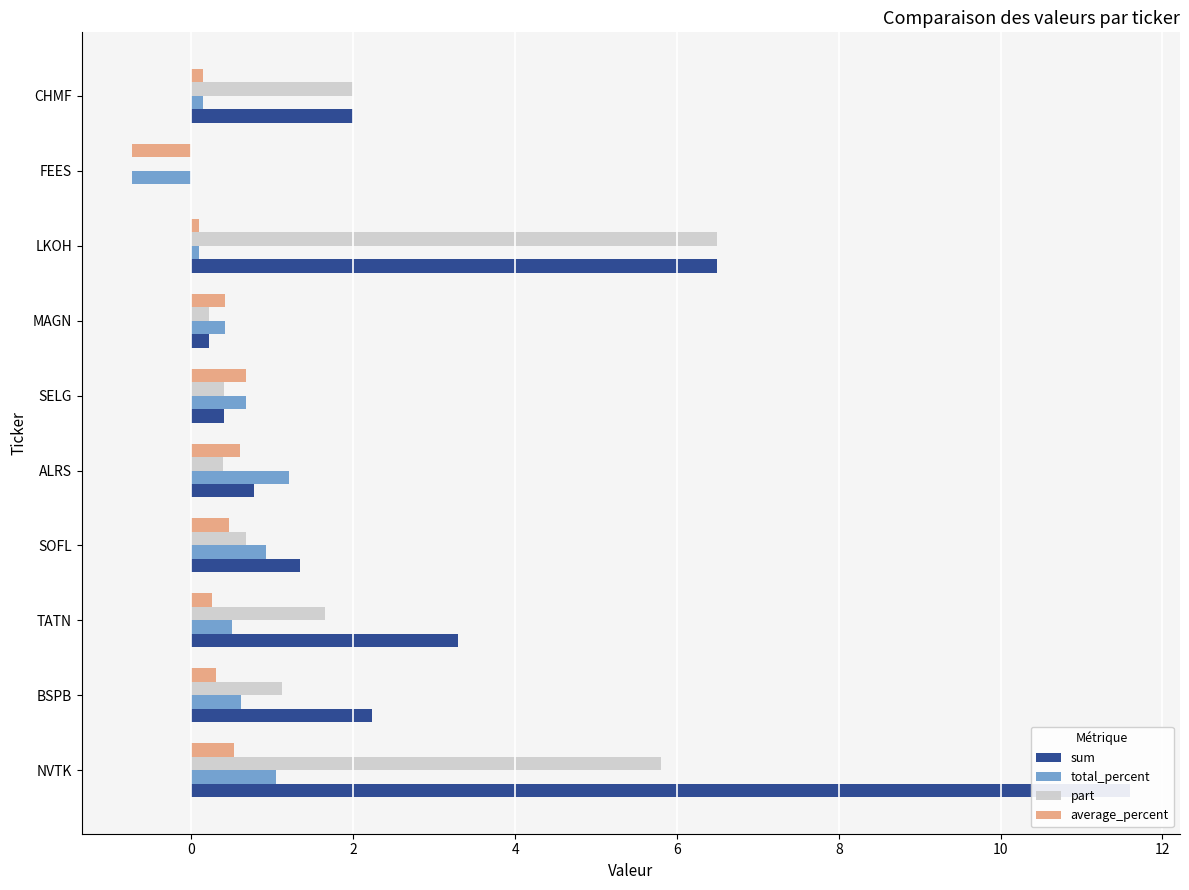

What is the maximum value for sum?

11.6